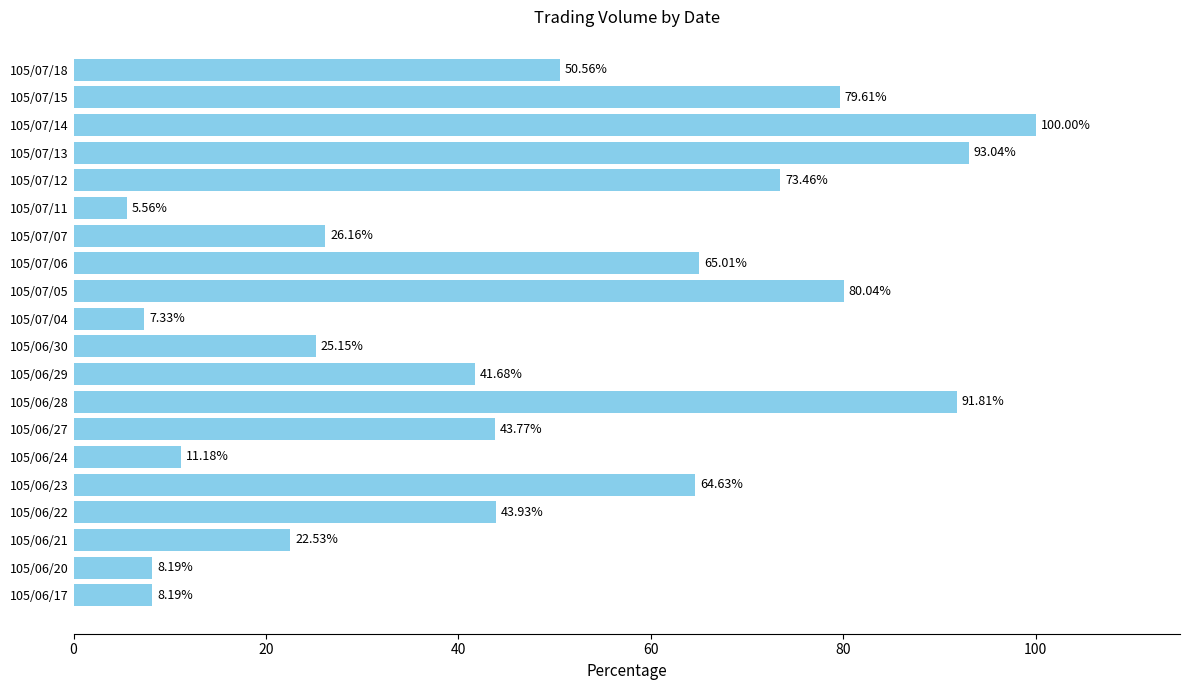

Which label corresponds to the smallest value in the chart?

105/07/11